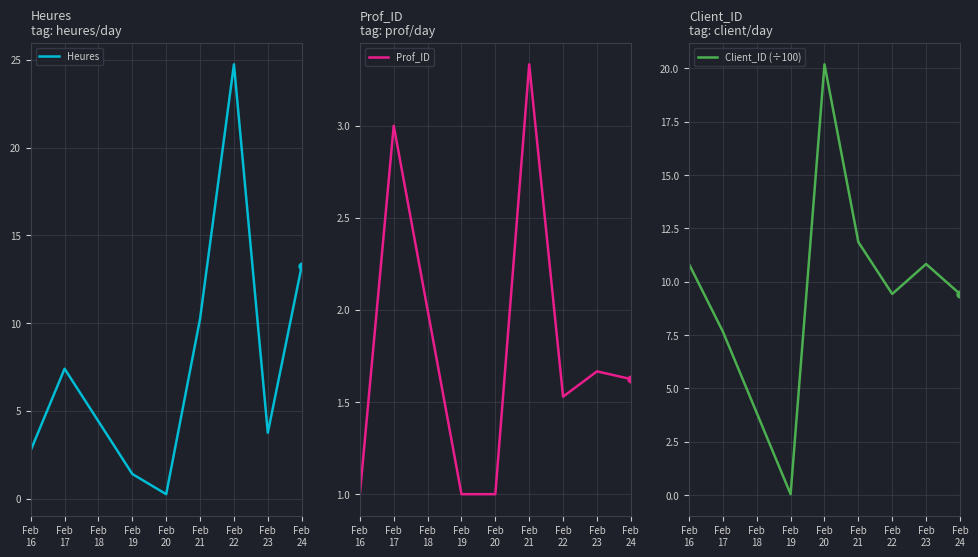

What is the sum of the Prof_ID values at Feb
22 and Feb
23?

3.2